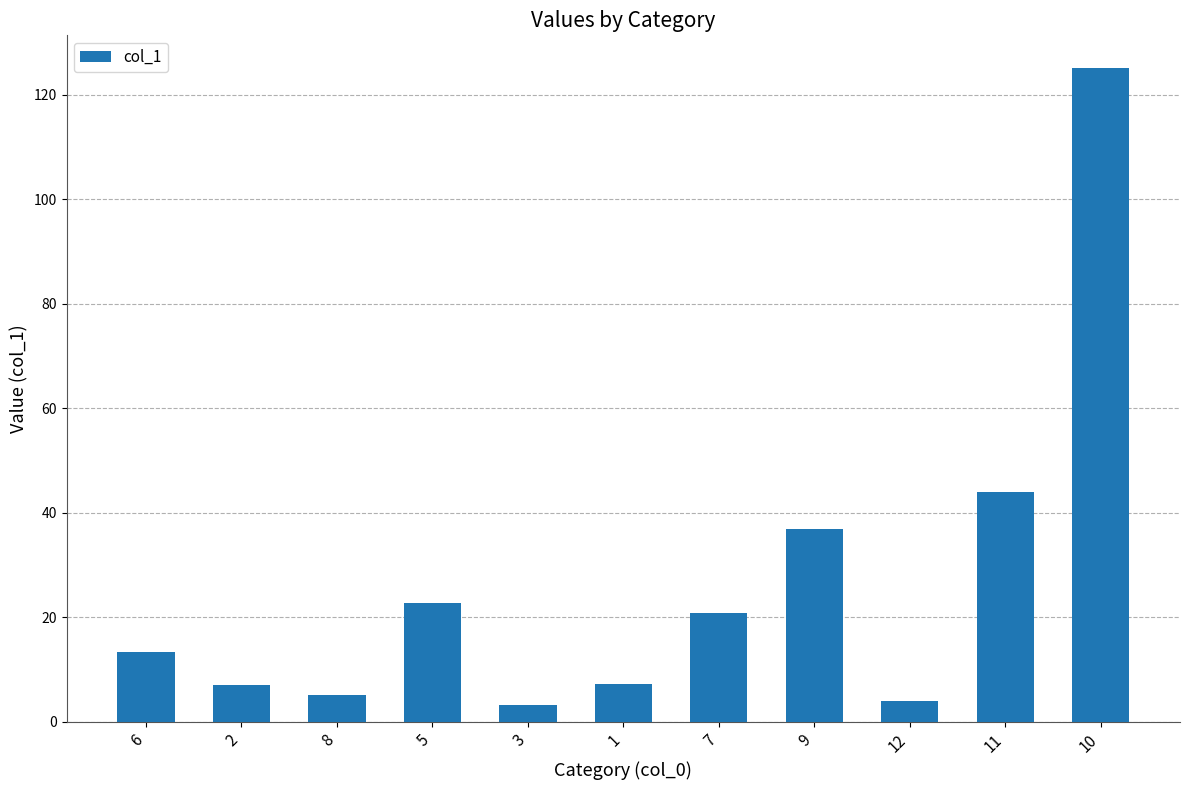

Does the chart contain any negative values?

No